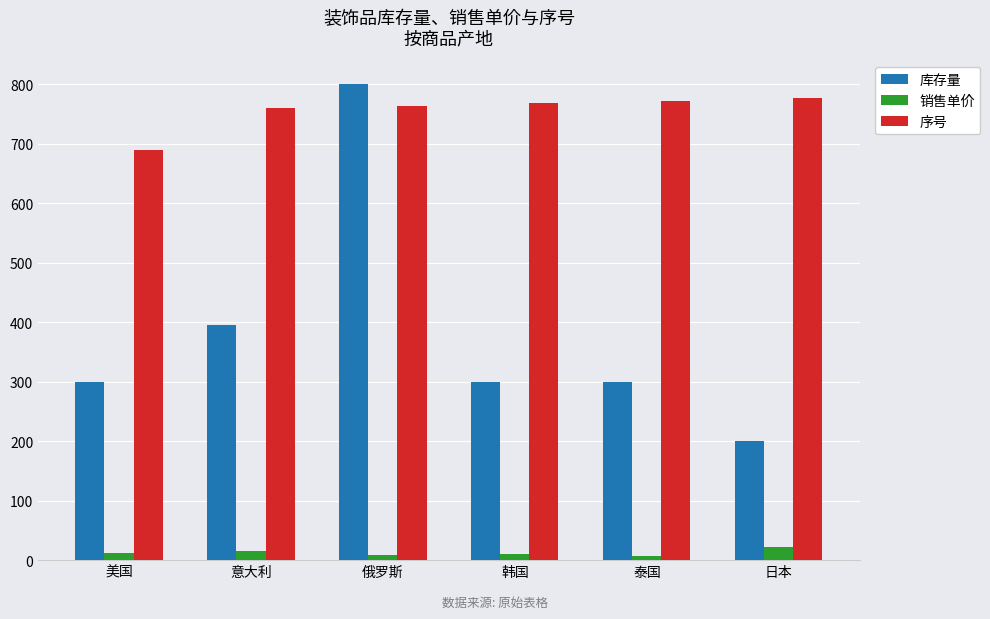

Which series has the largest total across all categories?

序号